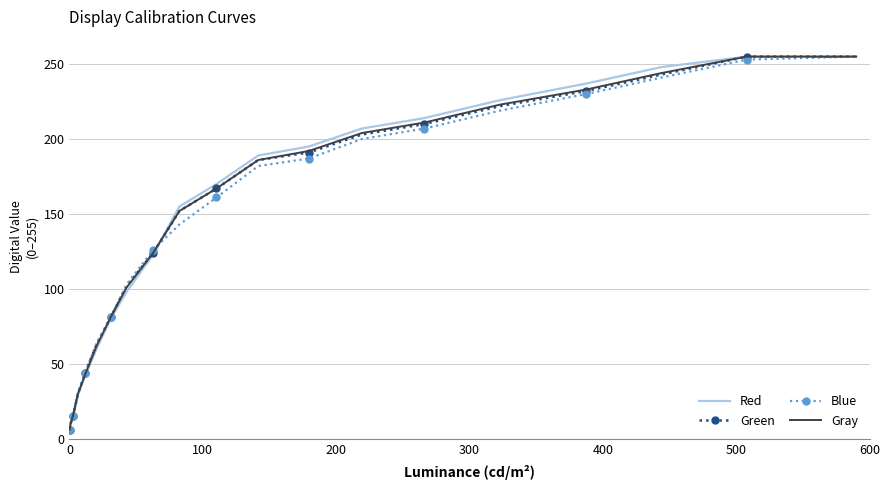

What is the smallest value displayed?

6